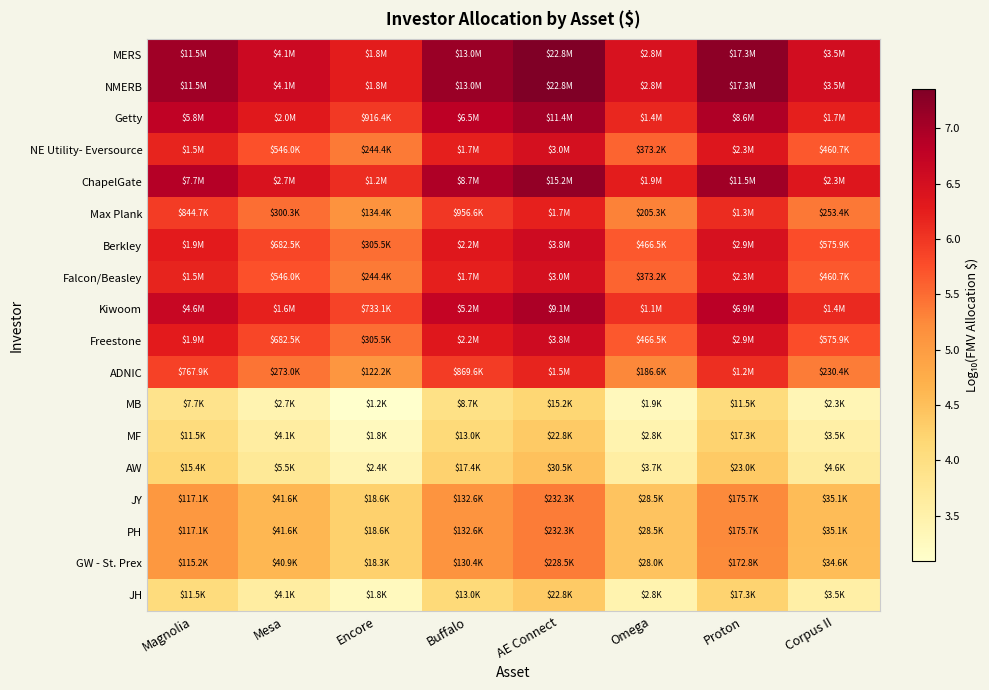

Reading left to right, transcribe all the data shown in this chart.

MERS: Magnolia=7.1	Mesa=6.6	Encore=6.3	Buffalo=7.1	AE Connect=7.4	Omega=6.4	Proton=7.2	Corpus II=6.5
NMERB: Magnolia=7.1	Mesa=6.6	Encore=6.3	Buffalo=7.1	AE Connect=7.4	Omega=6.4	Proton=7.2	Corpus II=6.5
Getty: Magnolia=6.8	Mesa=6.3	Encore=6.0	Buffalo=6.8	AE Connect=7.1	Omega=6.1	Proton=6.9	Corpus II=6.2
NE Utility- Eversource: Magnolia=6.2	Mesa=5.7	Encore=5.4	Buffalo=6.2	AE Connect=6.5	Omega=5.6	Proton=6.4	Corpus II=5.7
ChapelGate: Magnolia=6.9	Mesa=6.4	Encore=6.1	Buffalo=6.9	AE Connect=7.2	Omega=6.3	Proton=7.1	Corpus II=6.4
Max Plank: Magnolia=5.9	Mesa=5.5	Encore=5.1	Buffalo=6.0	AE Connect=6.2	Omega=5.3	Proton=6.1	Corpus II=5.4
Berkley: Magnolia=6.3	Mesa=5.8	Encore=5.5	Buffalo=6.3	AE Connect=6.6	Omega=5.7	Proton=6.5	Corpus II=5.8
Falcon/Beasley: Magnolia=6.2	Mesa=5.7	Encore=5.4	Buffalo=6.2	AE Connect=6.5	Omega=5.6	Proton=6.4	Corpus II=5.7
Kiwoom: Magnolia=6.7	Mesa=6.2	Encore=5.9	Buffalo=6.7	AE Connect=7.0	Omega=6.0	Proton=6.8	Corpus II=6.1
Freestone: Magnolia=6.3	Mesa=5.8	Encore=5.5	Buffalo=6.3	AE Connect=6.6	Omega=5.7	Proton=6.5	Corpus II=5.8
ADNIC: Magnolia=5.9	Mesa=5.4	Encore=5.1	Buffalo=5.9	AE Connect=6.2	Omega=5.3	Proton=6.1	Corpus II=5.4
MB: Magnolia=3.9	Mesa=3.4	Encore=3.1	Buffalo=3.9	AE Connect=4.2	Omega=3.3	Proton=4.1	Corpus II=3.4
MF: Magnolia=4.1	Mesa=3.6	Encore=3.3	Buffalo=4.1	AE Connect=4.4	Omega=3.4	Proton=4.2	Corpus II=3.5
AW: Magnolia=4.2	Mesa=3.7	Encore=3.4	Buffalo=4.2	AE Connect=4.5	Omega=3.6	Proton=4.4	Corpus II=3.7
JY: Magnolia=5.1	Mesa=4.6	Encore=4.3	Buffalo=5.1	AE Connect=5.4	Omega=4.5	Proton=5.2	Corpus II=4.5
PH: Magnolia=5.1	Mesa=4.6	Encore=4.3	Buffalo=5.1	AE Connect=5.4	Omega=4.5	Proton=5.2	Corpus II=4.5
GW - St. Prex: Magnolia=5.1	Mesa=4.6	Encore=4.3	Buffalo=5.1	AE Connect=5.4	Omega=4.4	Proton=5.2	Corpus II=4.5
JH: Magnolia=4.1	Mesa=3.6	Encore=3.3	Buffalo=4.1	AE Connect=4.4	Omega=3.4	Proton=4.2	Corpus II=3.5